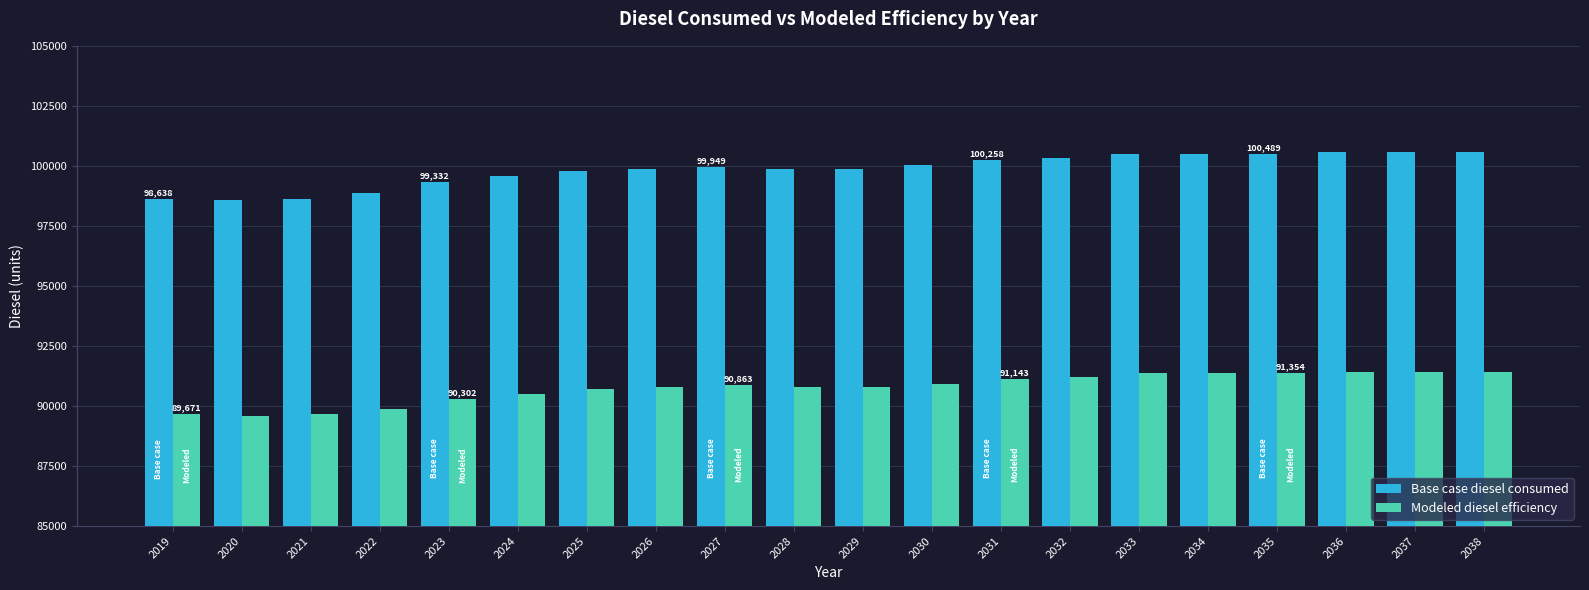

The value of Base case diesel consumed at 2020 is 98560.5. True or false?

True